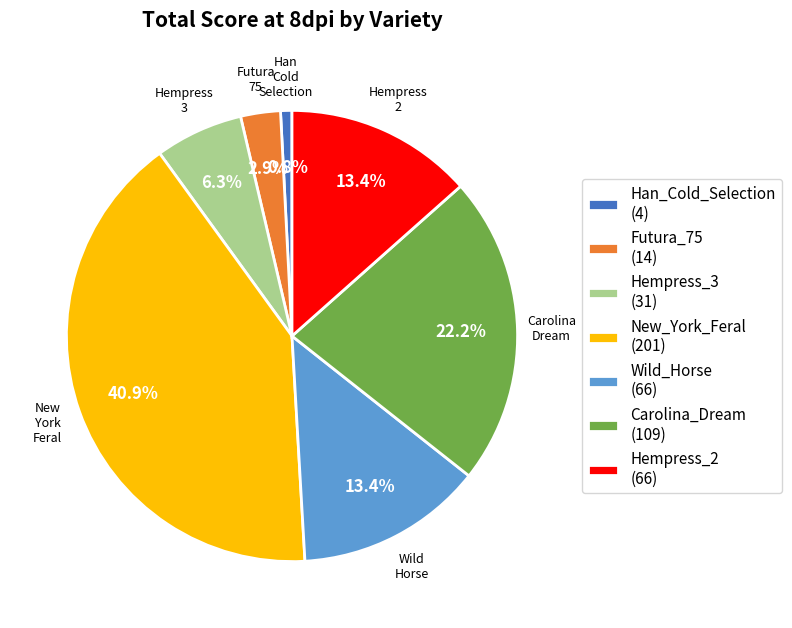

Is there a majority slice in this chart?

No